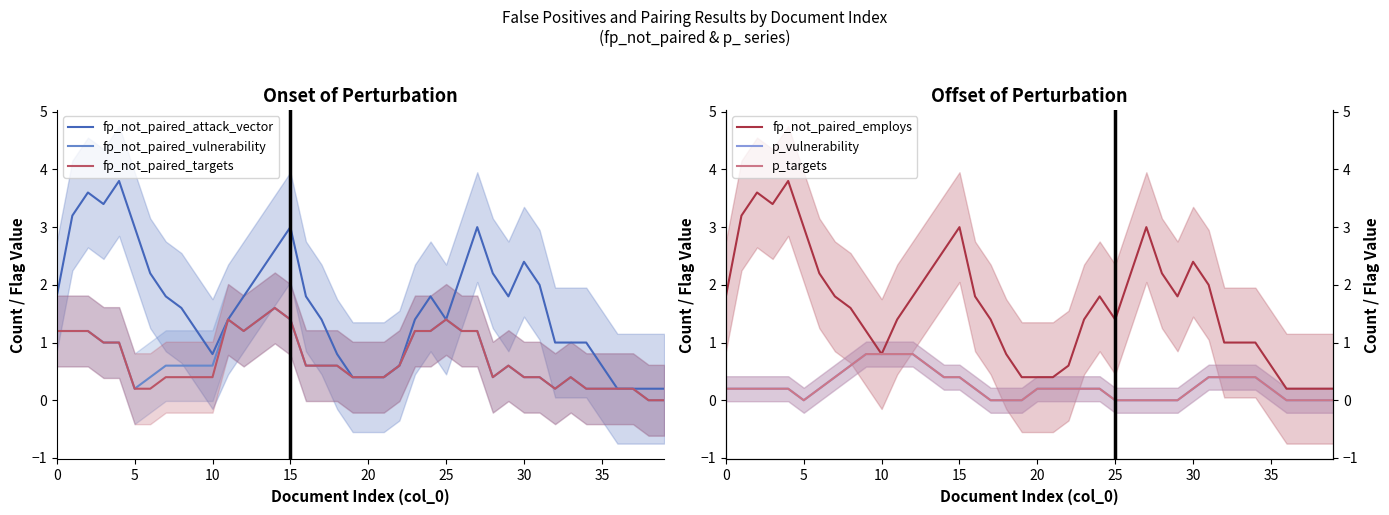

Is the value of fp_not_paired_vulnerability at 10 greater than the value of p_targets at 32?

Yes